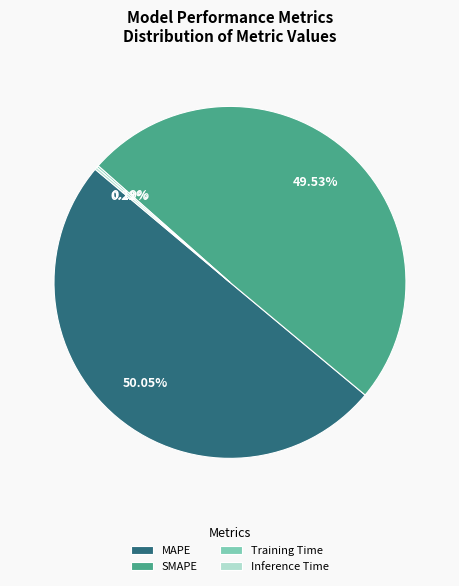

What is the largest slice in the pie chart?

MAPE